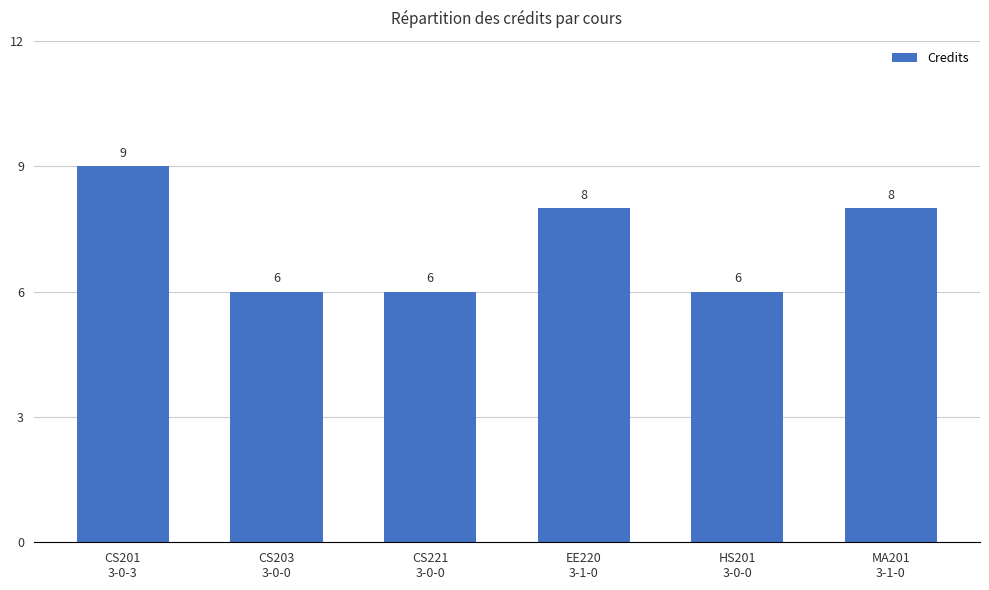

How many data points does each series have?

6